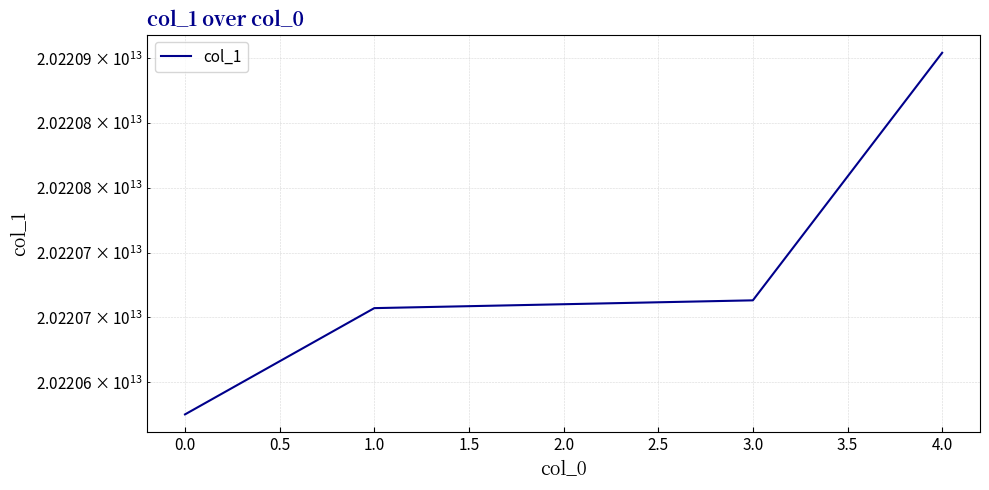

What is the sum of the values at 2.0 and 0.0?

40441335465112